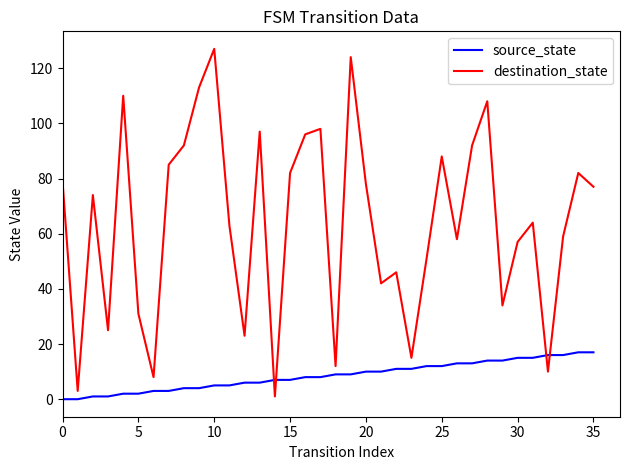

How many interior local peaks does the destination_state series have?

11